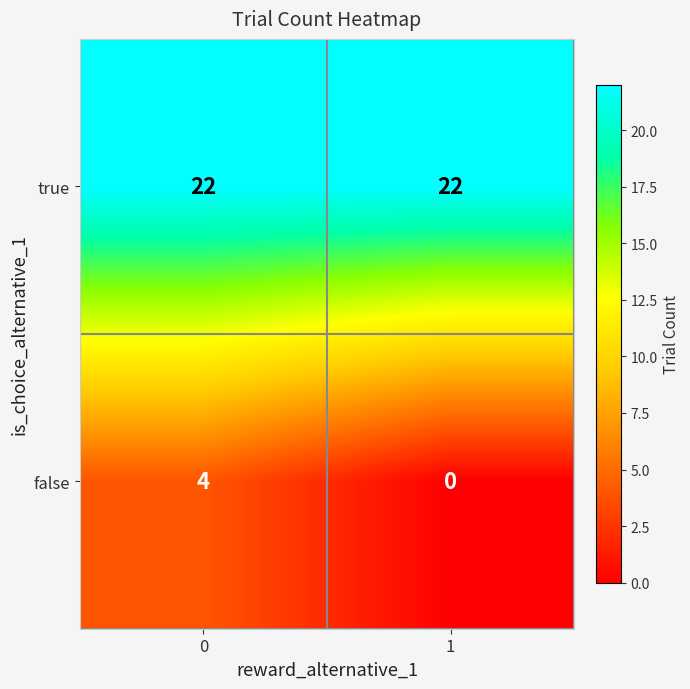

Between 0 and 1, which series saw the biggest shift?

false